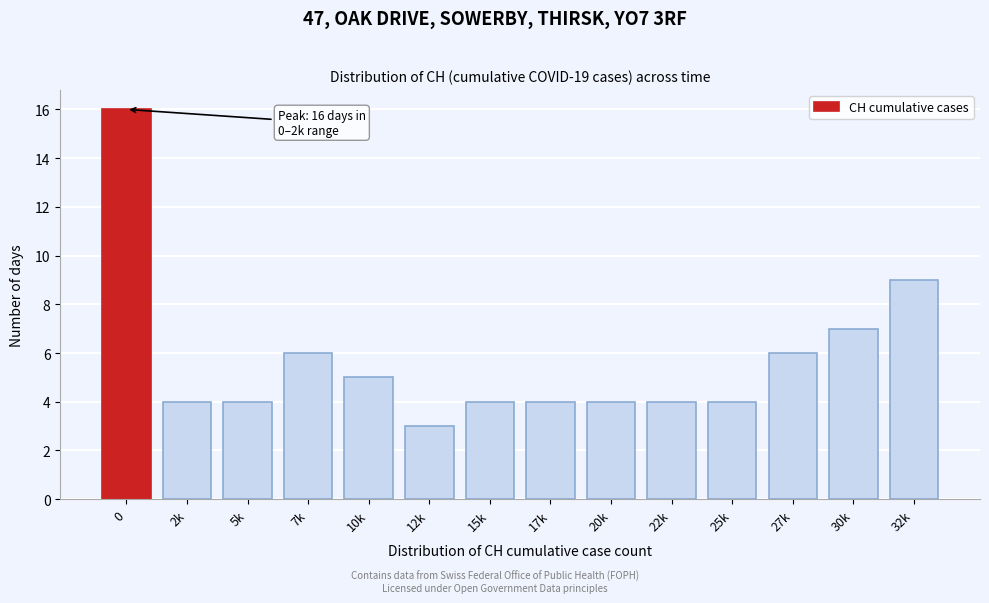

Reading left to right, extract all data points from this chart.

16	4	4	6	5	3	4	4	4	4	4	6	7	9